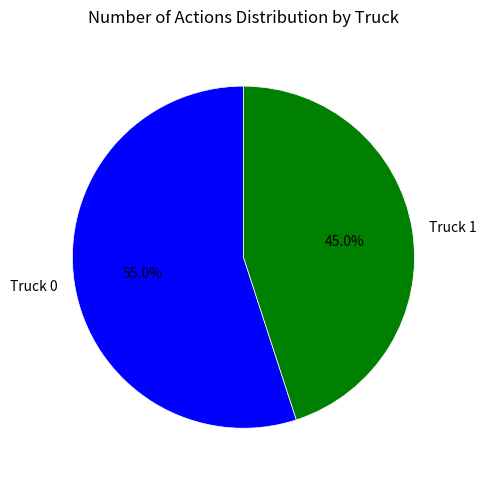

Count the number of slices in the pie.

2